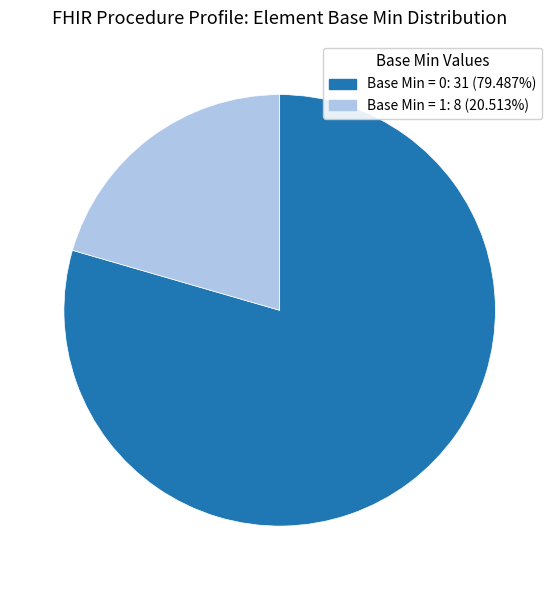

Is there a majority slice in this chart?

Yes